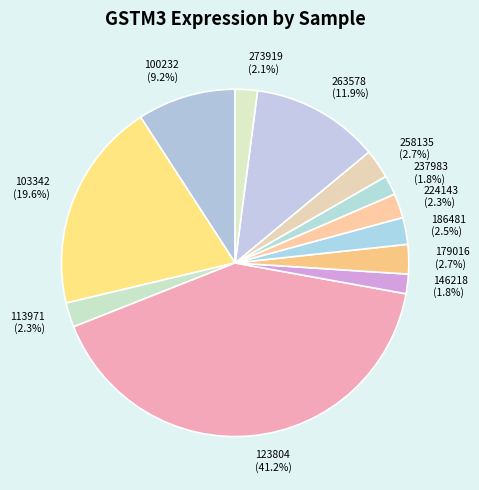

To the nearest percent, what is the average slice percentage?

8%